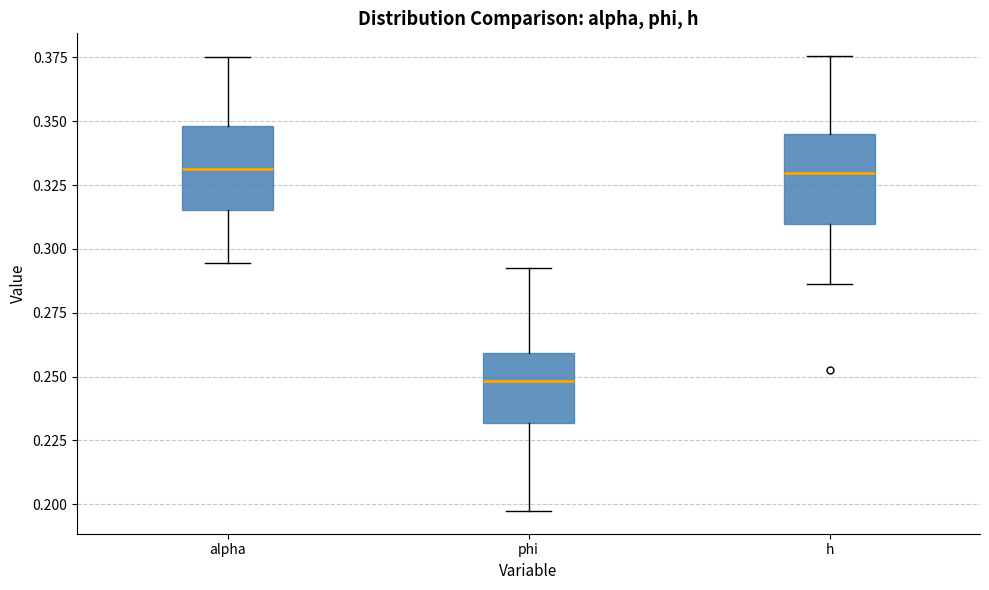

Reading left to right, read every box against the y-axis: the position of its median line, the range the box covers, and the ends of its whiskers. The values are not printed on the chart, so give them approximately, as read against the axis.

alpha: median 0.330, box 0.315 to 0.350, whiskers 0.295 to 0.375
phi: median 0.250, box 0.230 to 0.260, whiskers 0.195 to 0.295
h: median 0.330, box 0.310 to 0.345, whiskers 0.285 to 0.375